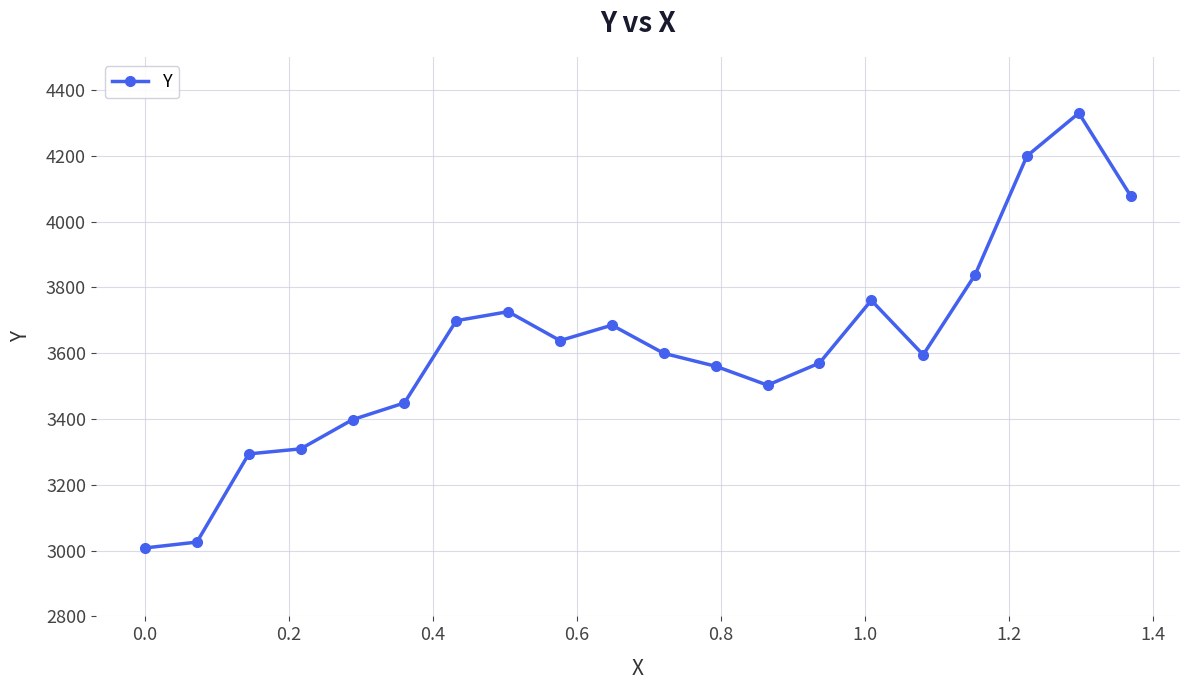

What is the average value?

3613.2